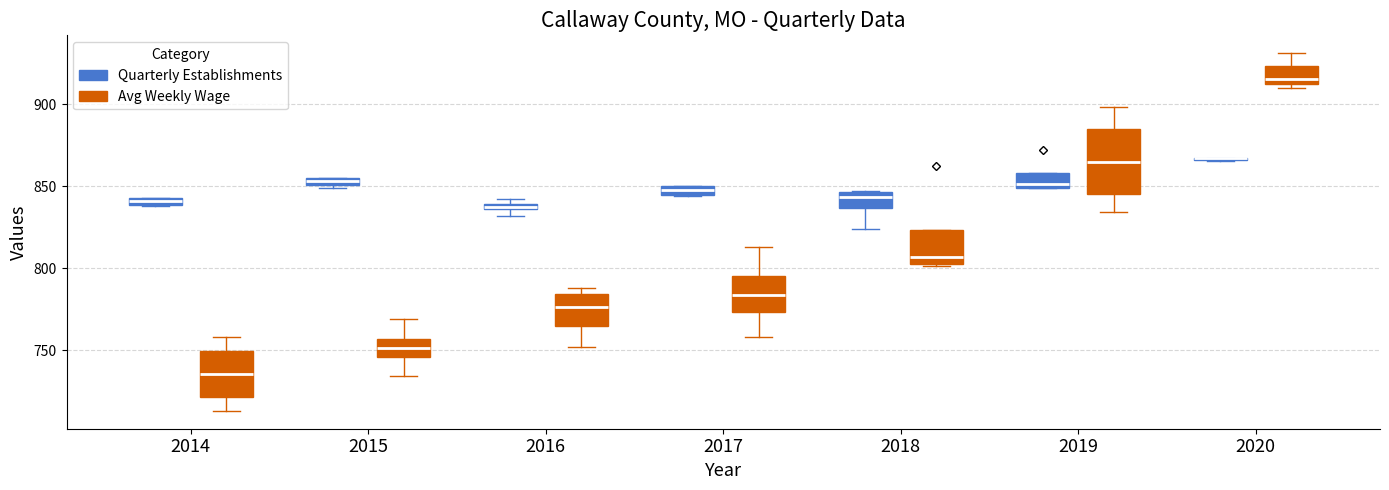

Which box is the tallest, from its lower edge to its upper edge?

2019 (Avg Weekly Wage)